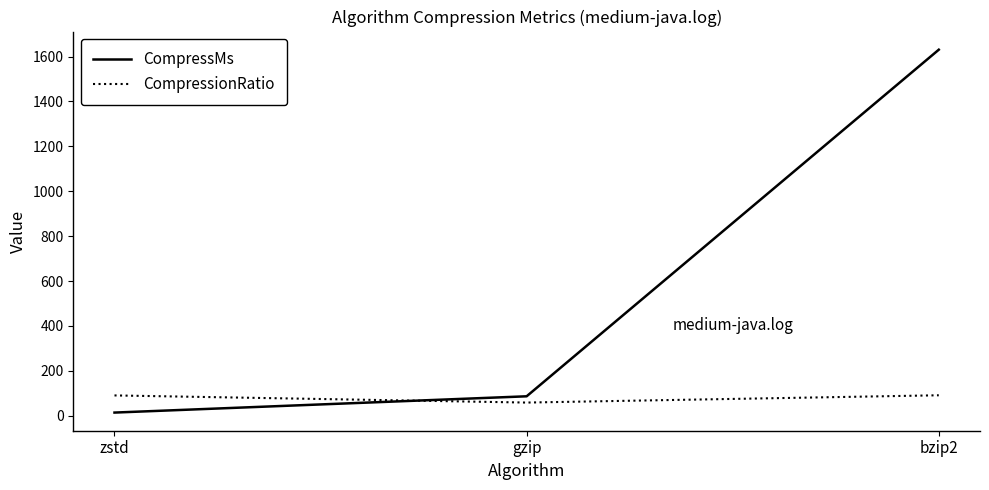

At which label is CompressMs closest to 822?

gzip